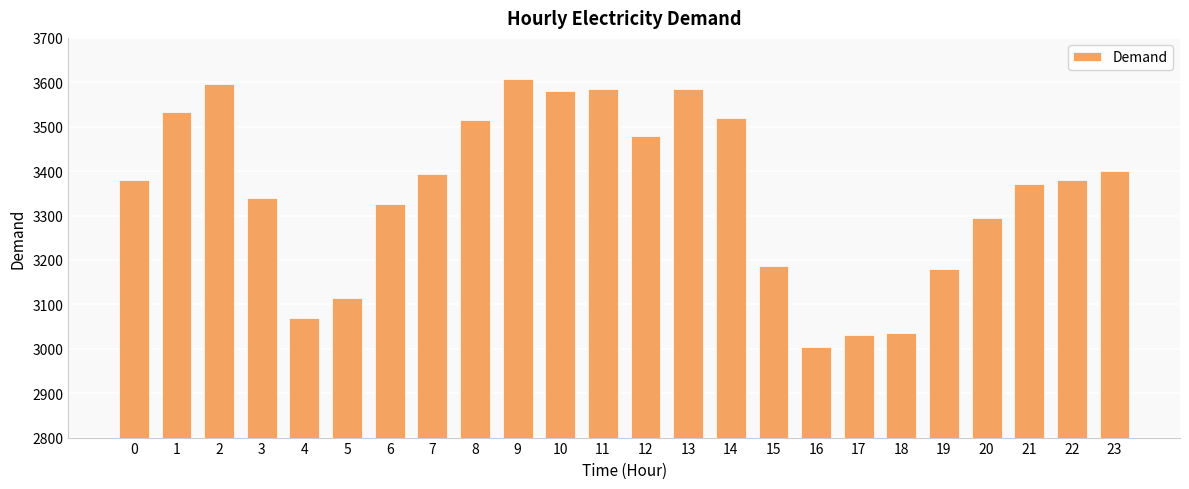

Approximately how many times larger is the value at 16 compared to 21?

0.9